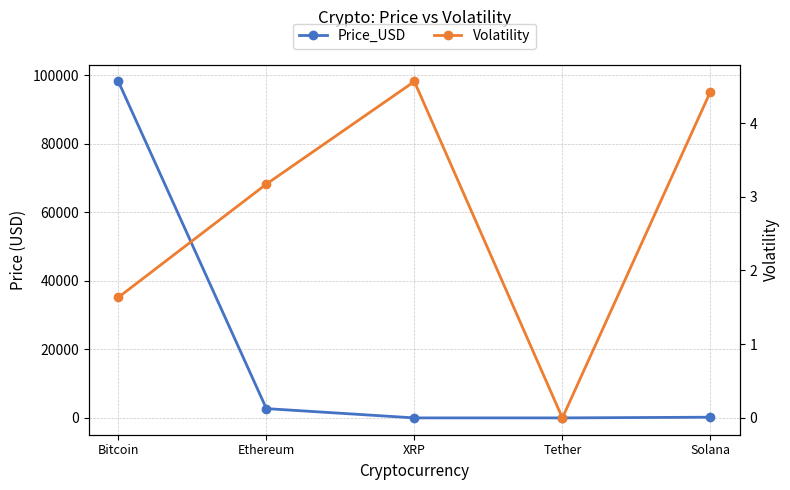

Reading left to right, what are all the values shown in this chart?

Price_USD: Bitcoin=98123.0	Ethereum=2711.8	XRP=2.5	Tether=1.0	Solana=204.7
Volatility: Bitcoin=1.6	Ethereum=3.2	XRP=4.6	Tether=0.0	Solana=4.4